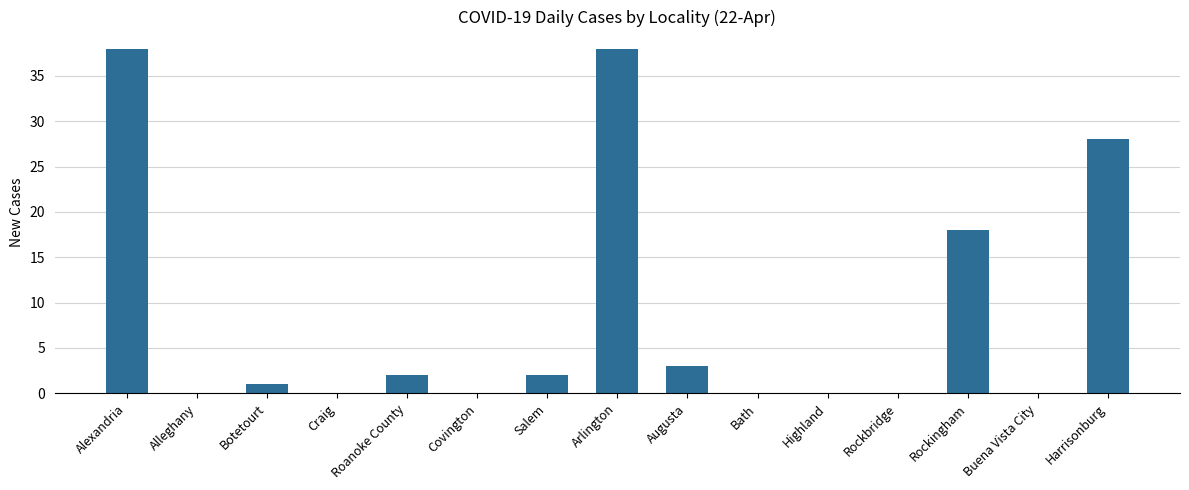

Reading right to left, extract all data points from this chart.

Harrisonburg=28	Buena Vista City=0	Rockingham=18	Rockbridge=0	Highland=0	Bath=0	Augusta=3	Arlington=38	Salem=2	Covington=0	Roanoke County=2	Craig=0	Botetourt=1	Alleghany=0	Alexandria=38